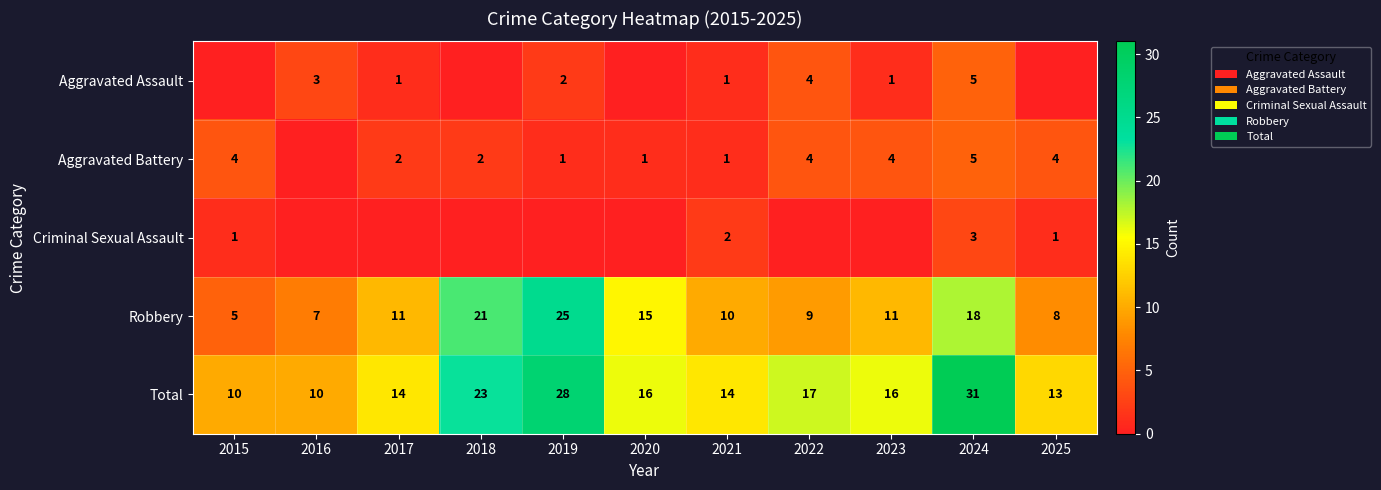

The value of Criminal Sexual Assault at 2021 is 2. True or false?

True